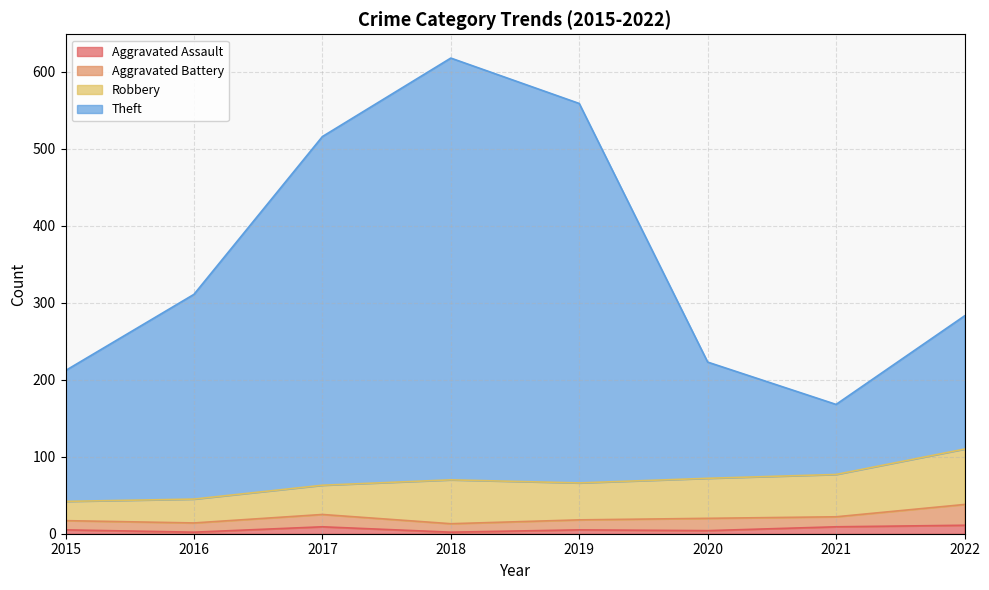

Which category has the highest value in the Theft series?

2018